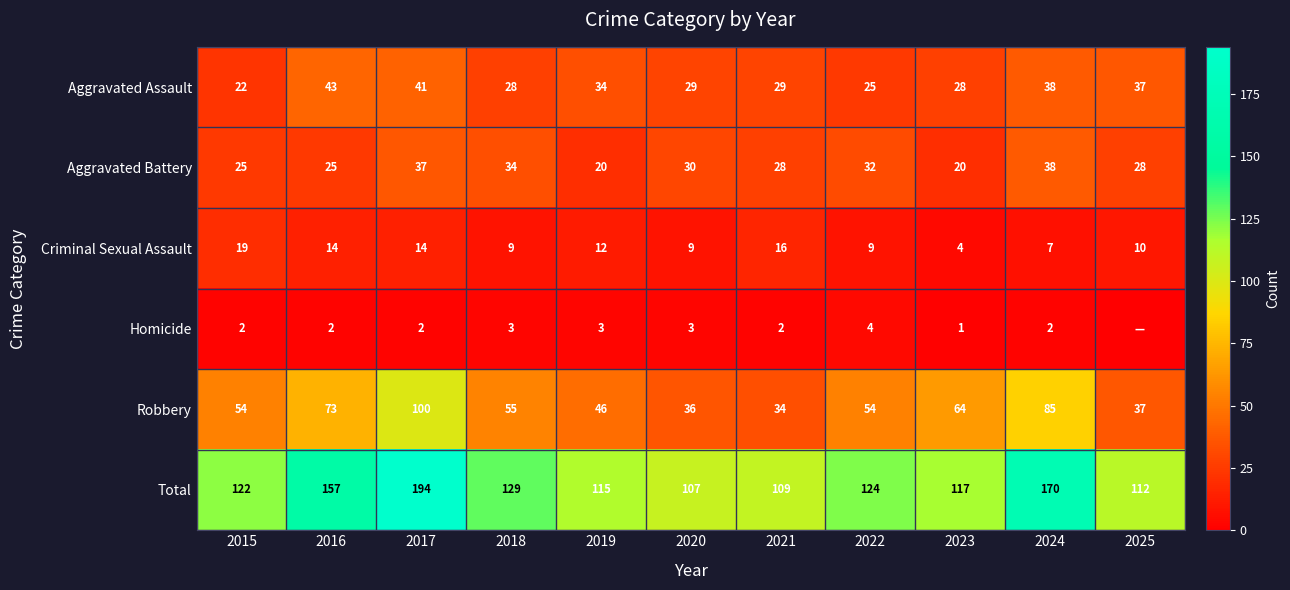

Which category has the highest value in the Robbery series?

2017